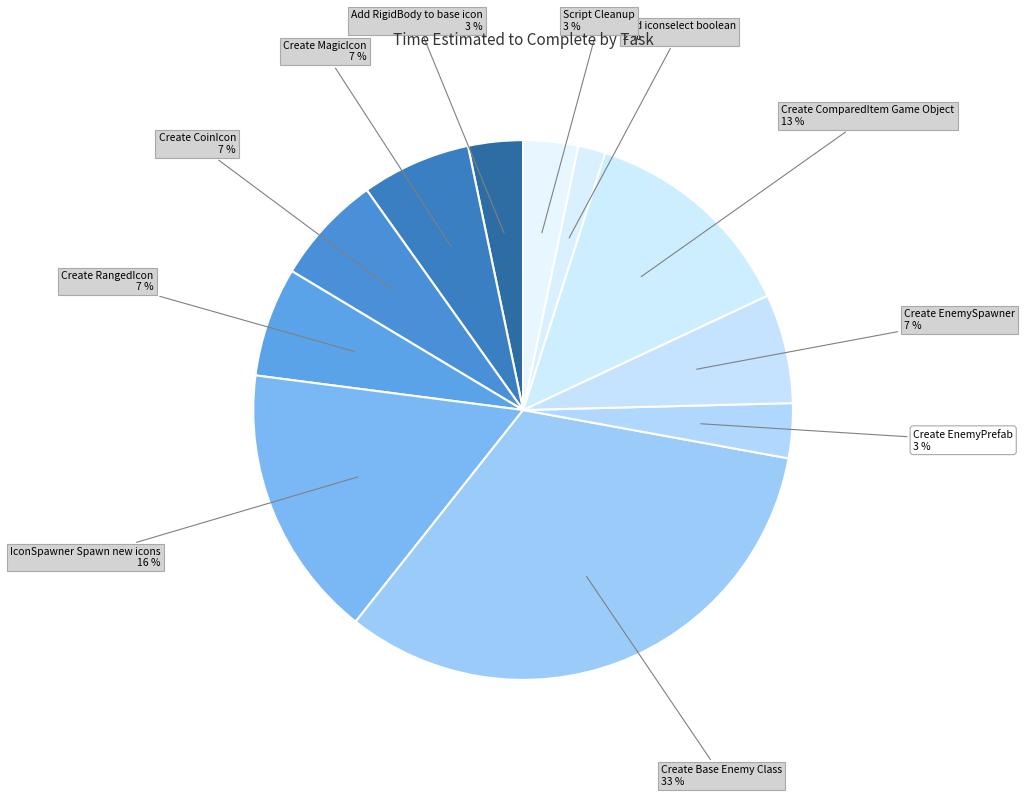

Is there a majority slice in this chart?

No